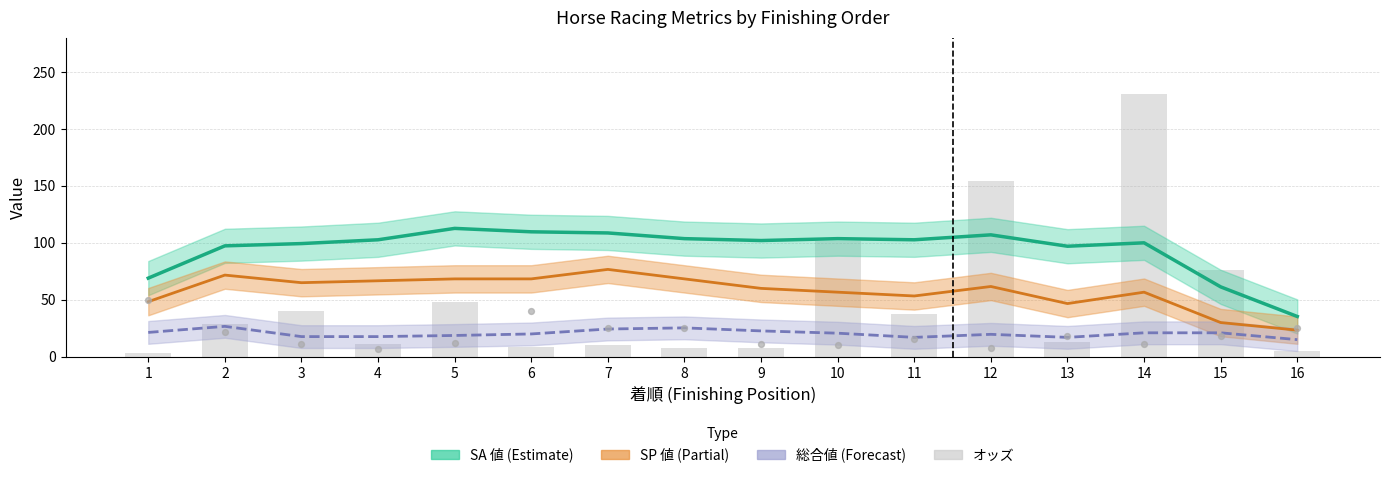

Which series has the largest Y range (max minus min)?

オッズ